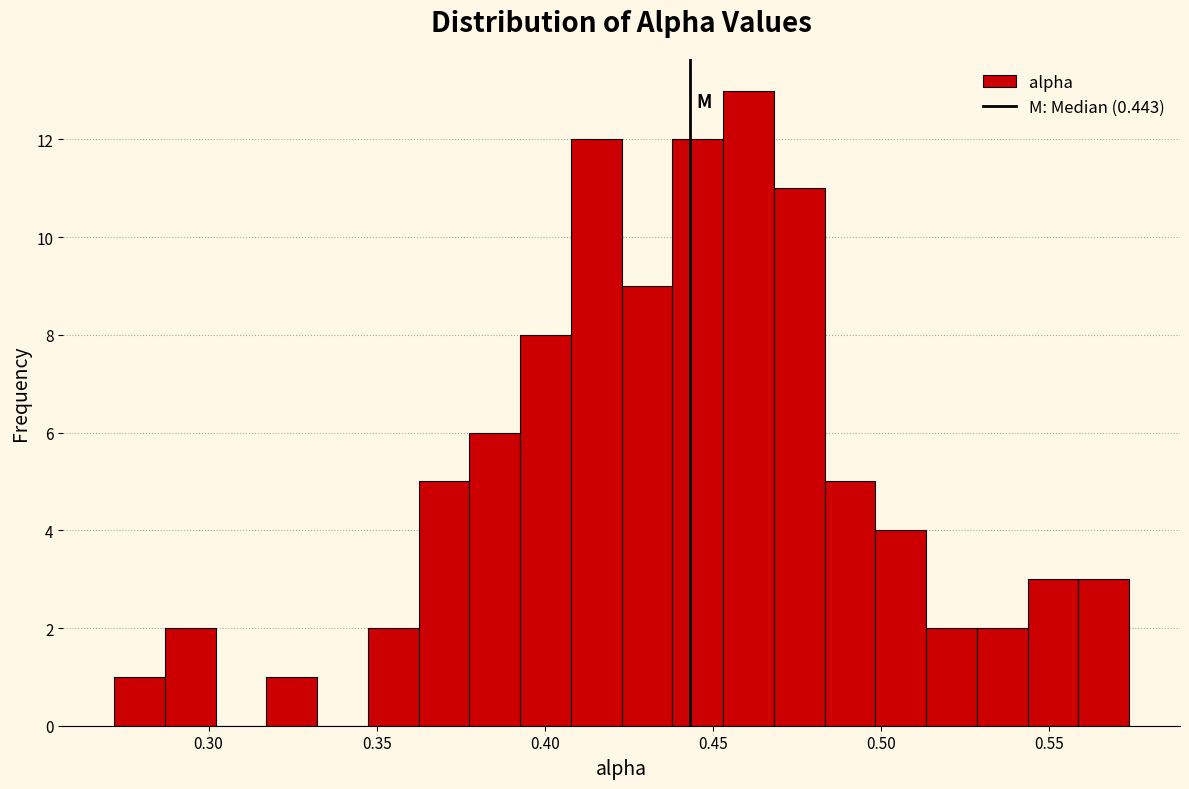

Read against the x-axis, roughly where is the centre of the tallest bar?

0.460